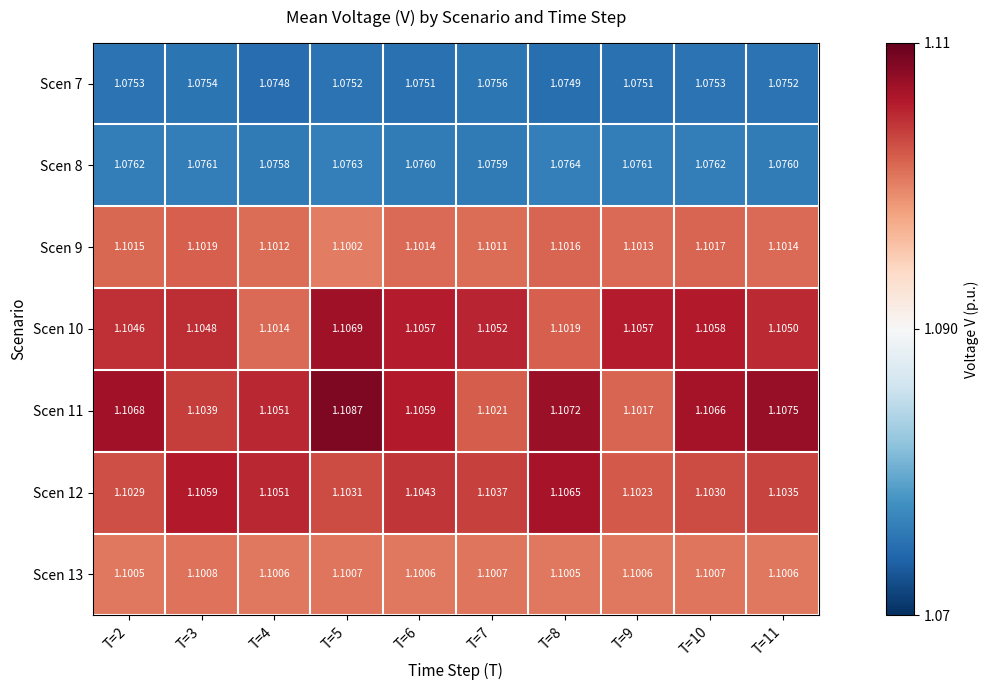

Is the value of Scen 13 at T=2 greater than the value of Scen 11 at T=6?

No